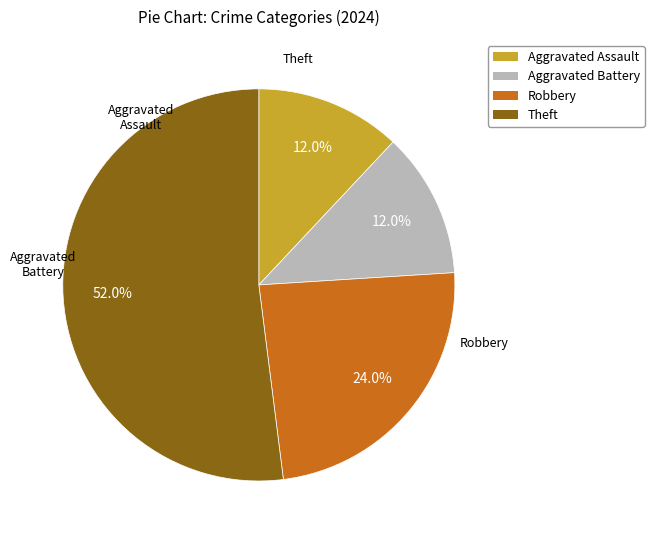

Does any single category account for the majority?

Yes